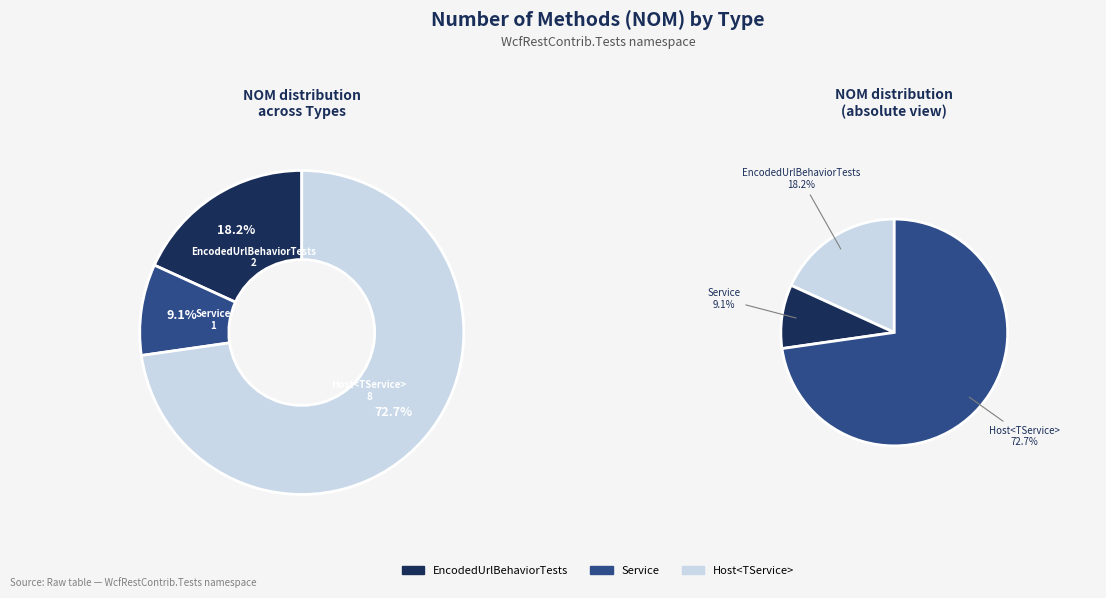

Which category accounts for the majority?

Host<TService>